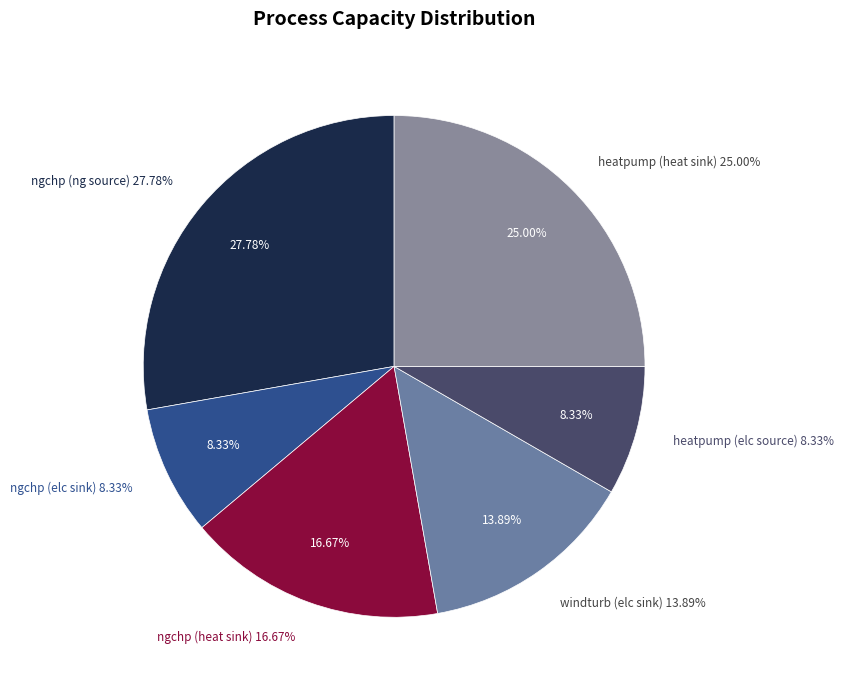

Count the number of slices in the pie.

6